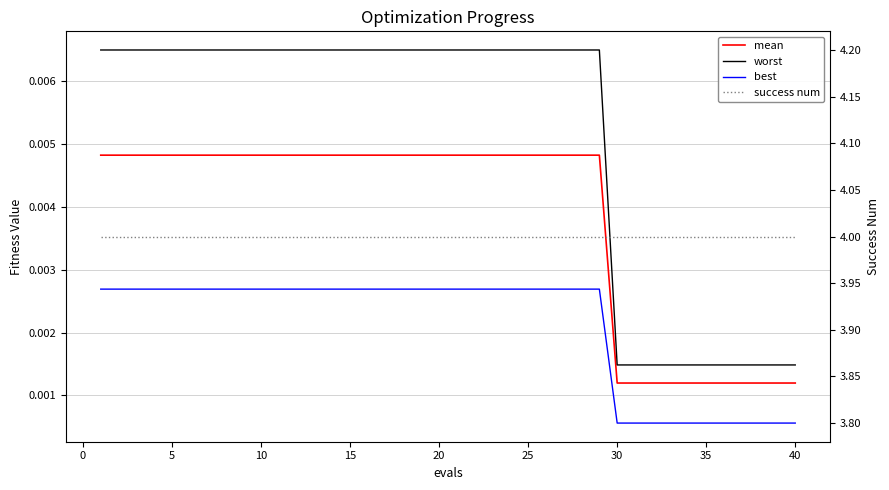

What are all the series names shown in the legend?

mean, worst, best, success num